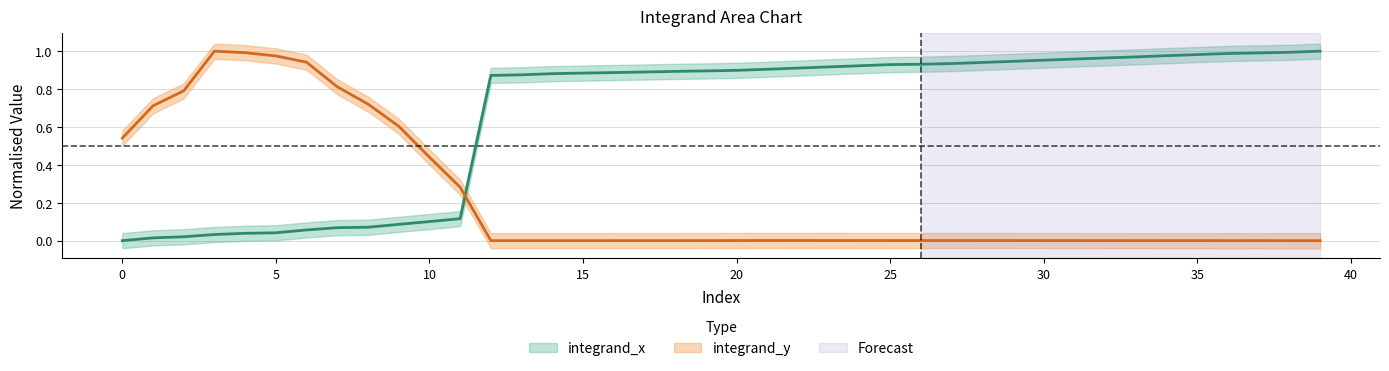

Does the chart display data point markers on the line(s)?

No